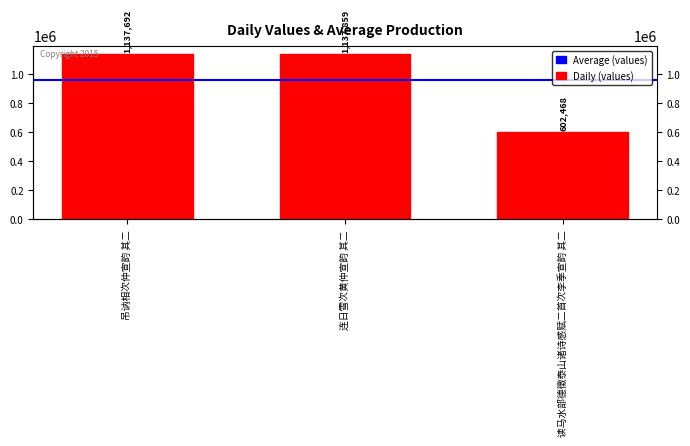

Between 连日雪次黄仲宣韵 其二 and 读马水部德徵泰山诸诗感赋二首次李季宣韵 其二, which is larger?

连日雪次黄仲宣韵 其二